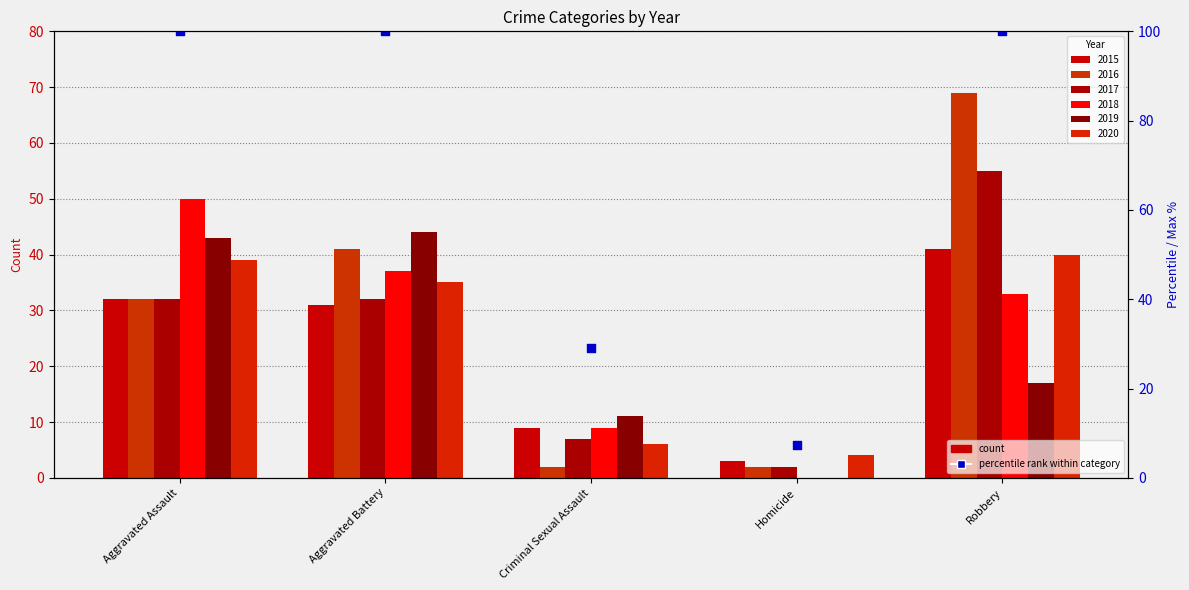

At which category is the sum across all series the highest?

Robbery